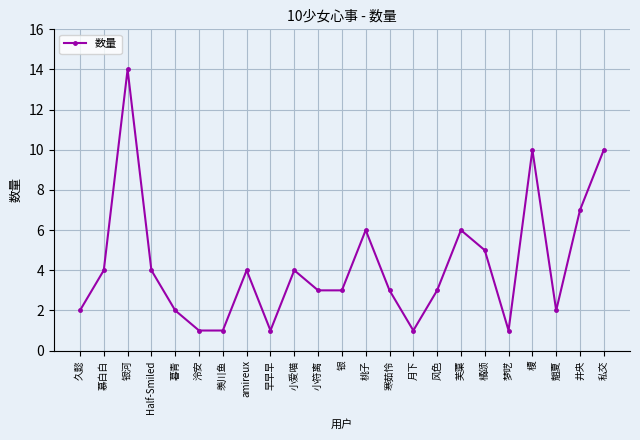

How many lines are shown in the chart?

1